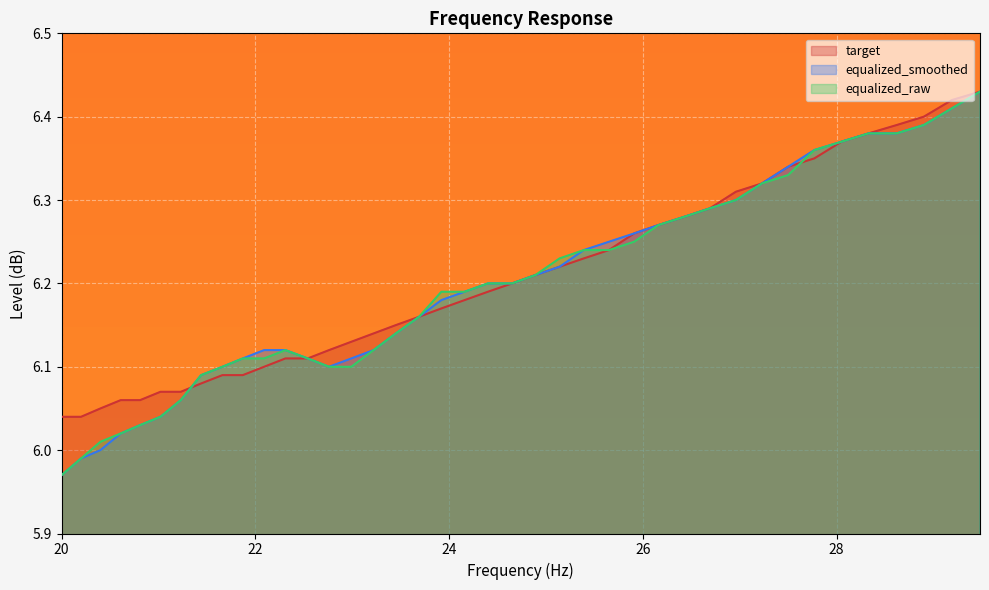

The value of equalized_raw at 21.87 is 6.1. True or false?

True